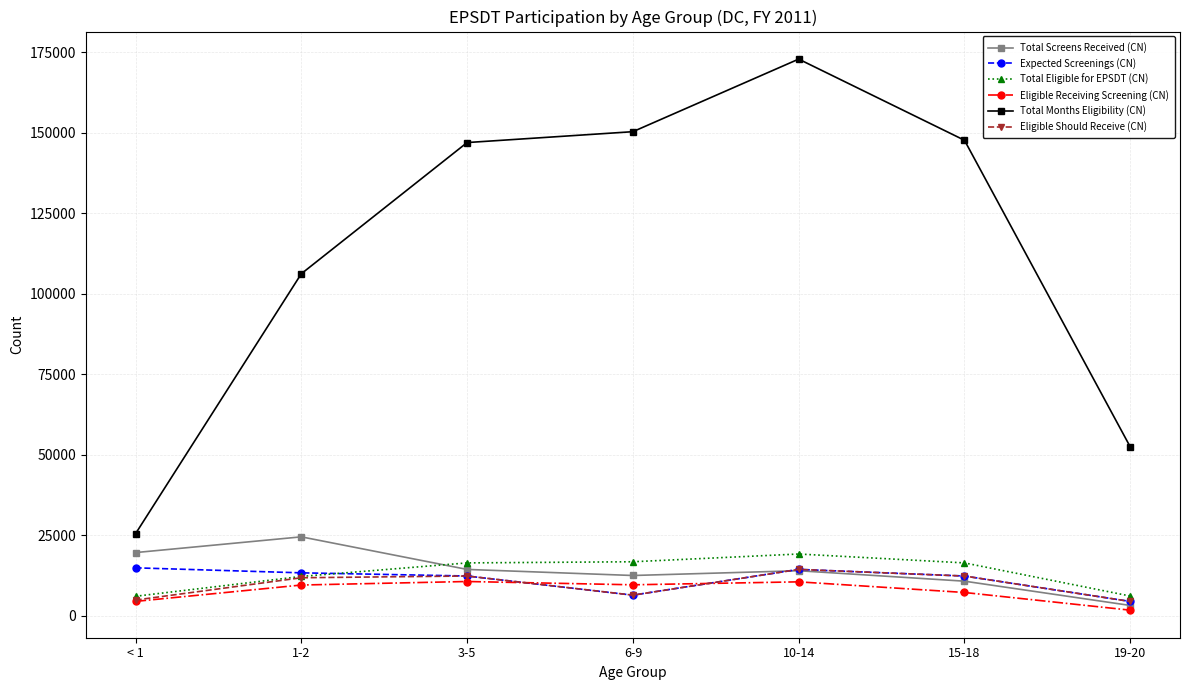

What is the difference between the highest and lowest values at 15-18?

140520